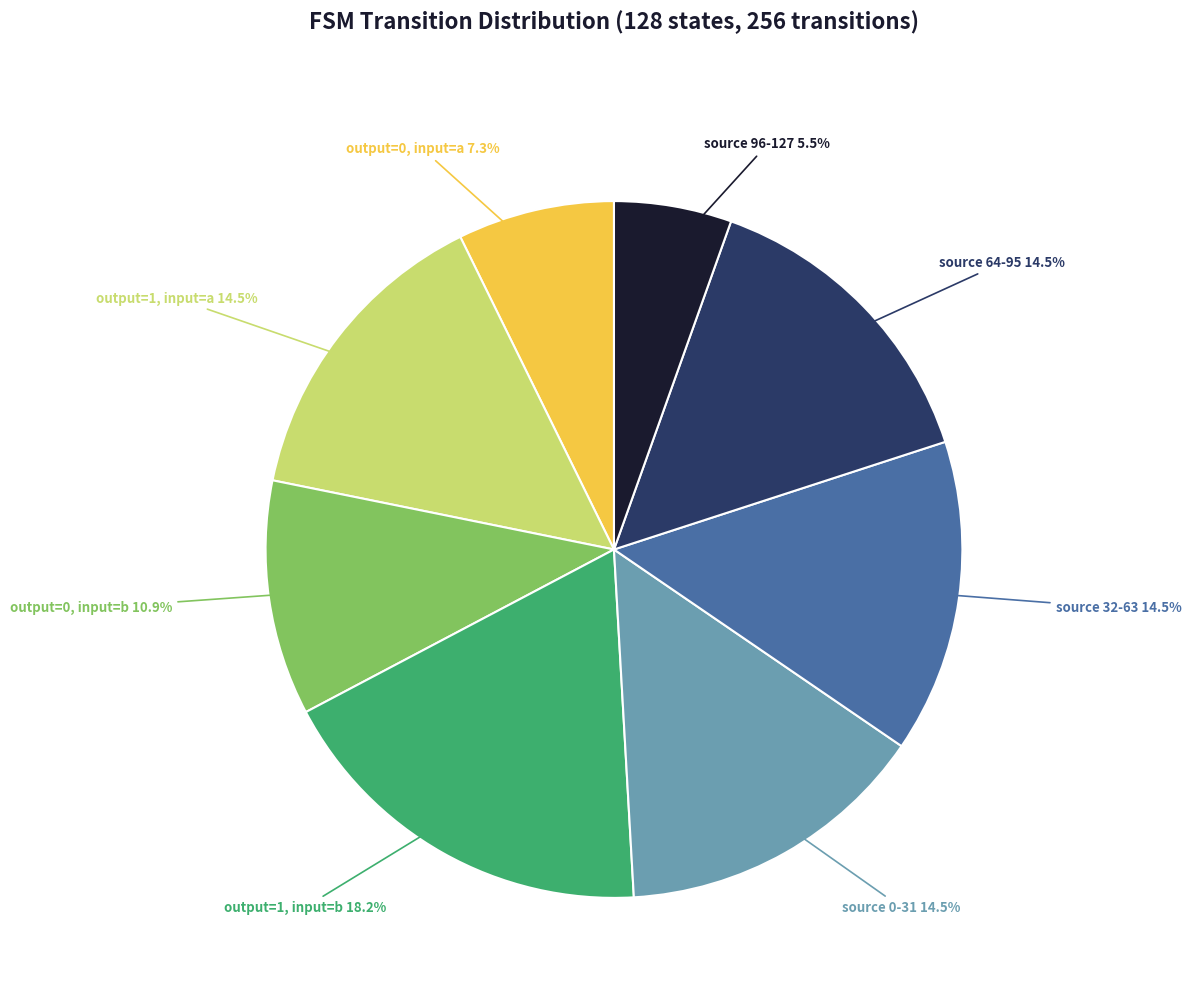

Does any single category account for the majority?

No